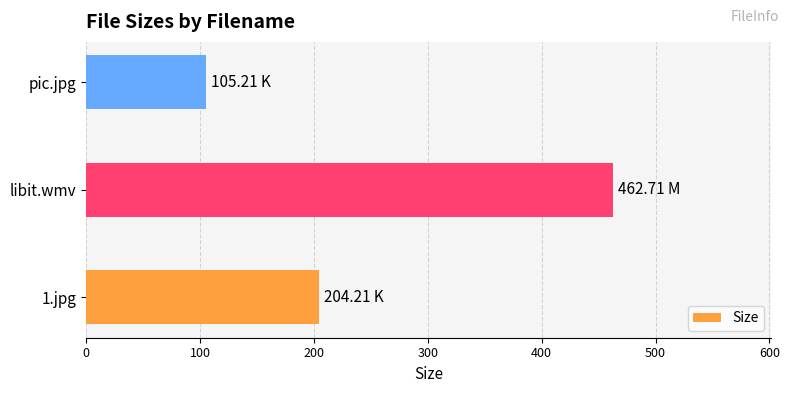

What is the sum of all values?

772.1